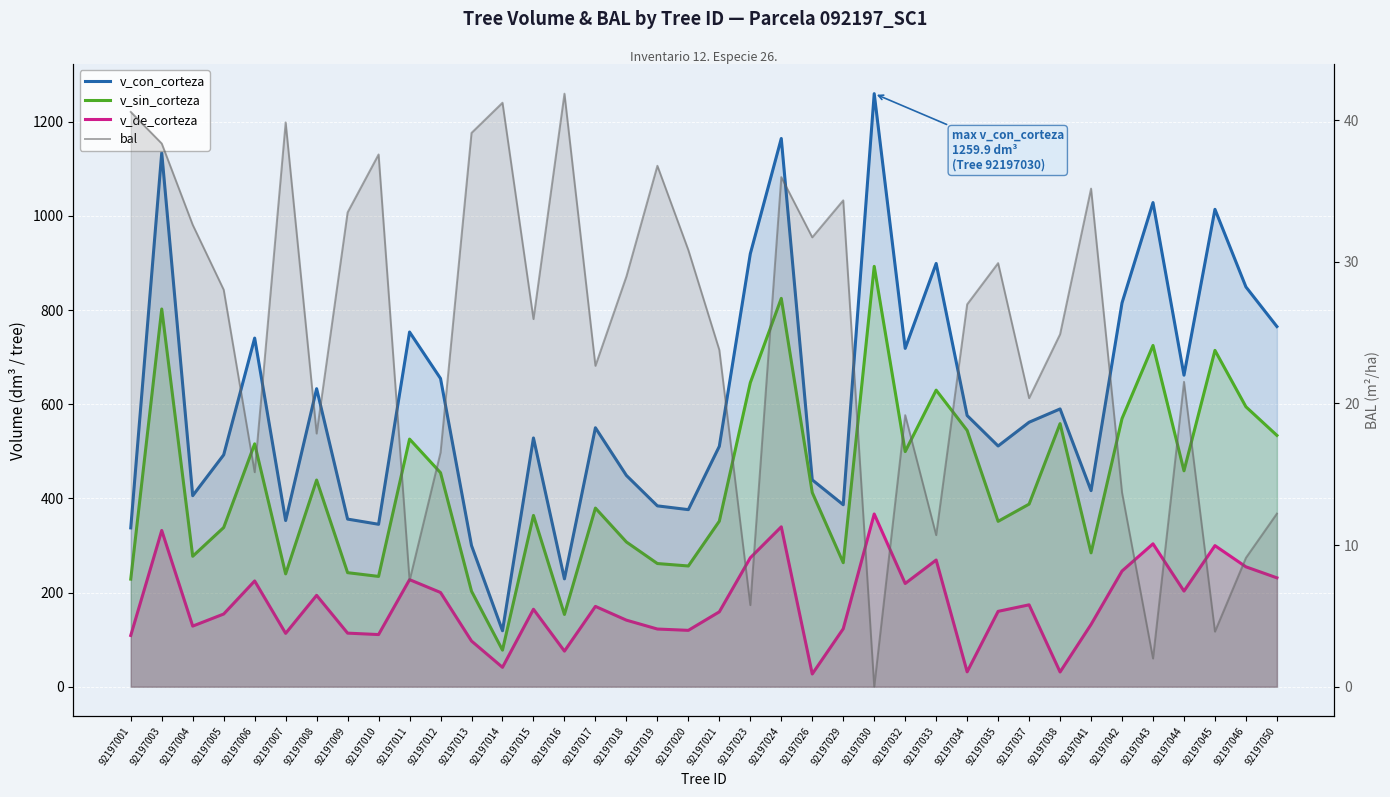

At which label does bal first exceed 26?

92197001